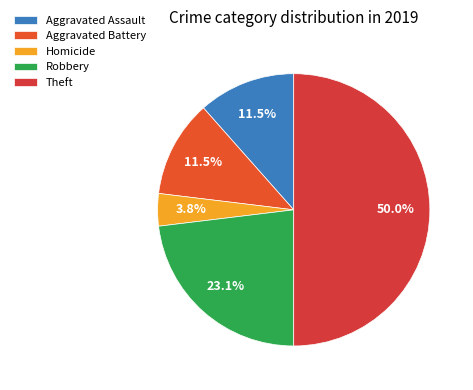

How many segments does this pie chart have?

5